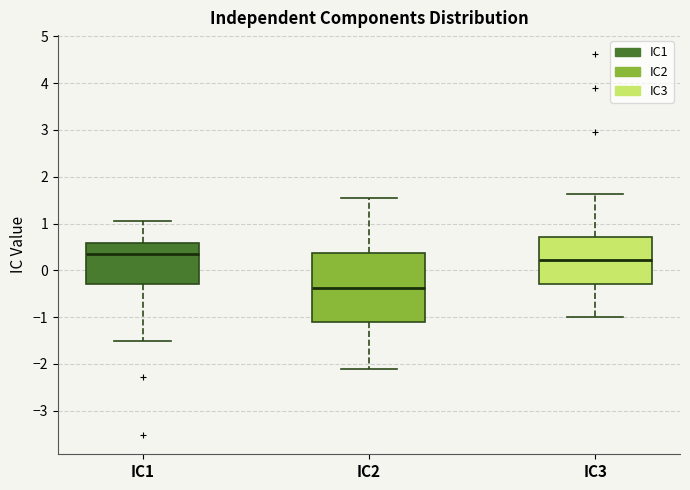

Reading left to right, read every box against the y-axis: the position of its median line, the range the box covers, and the ends of its whiskers. The values are not printed on the chart, so give them approximately, as read against the axis.

IC1: median 0.3, box -0.3 to 0.6, whiskers -1.5 to 1.1
IC2: median -0.4, box -1.1 to 0.4, whiskers -2.1 to 1.6
IC3: median 0.2, box -0.3 to 0.7, whiskers -1.0 to 1.6